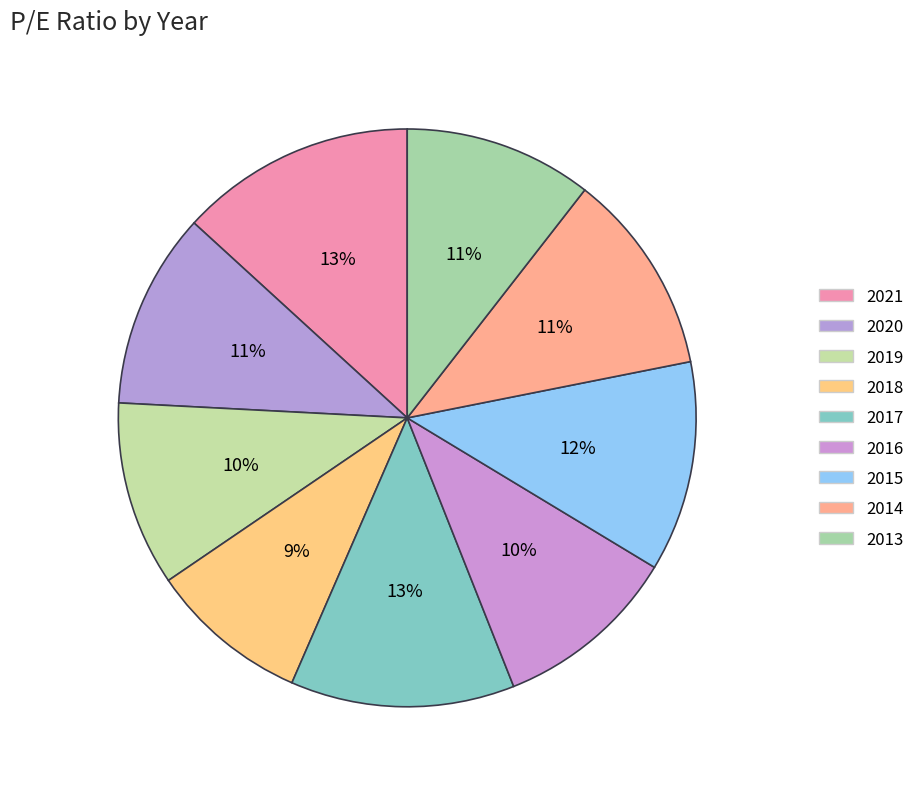

To the nearest percent, what percentage of the pie is 2018?

9%